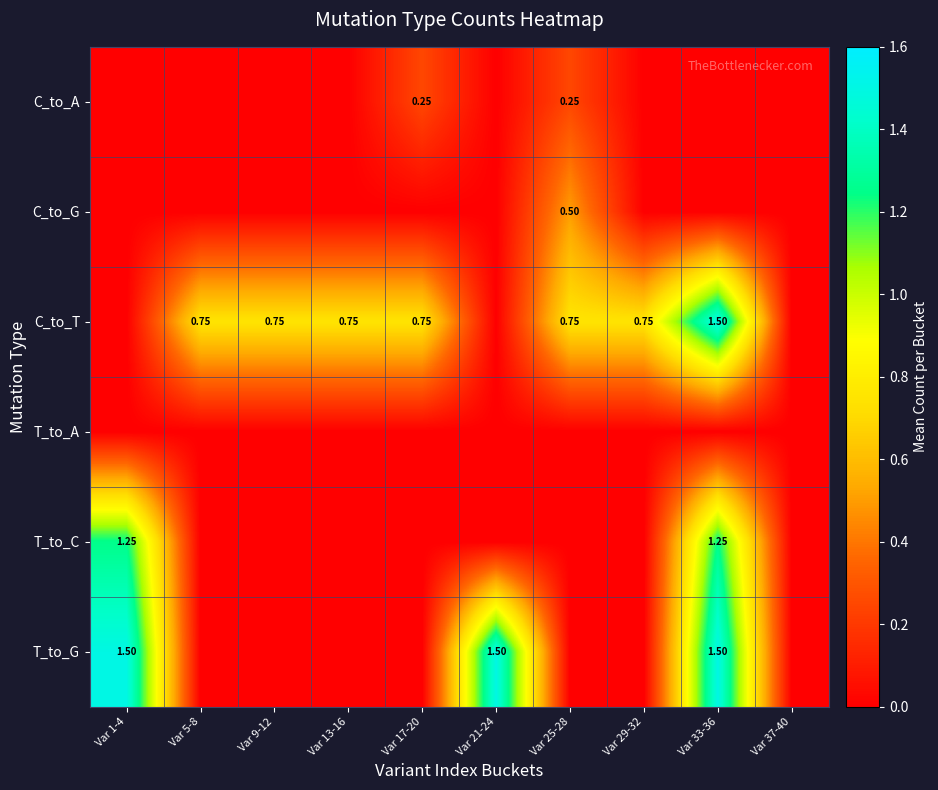

At which category is the sum across all series the highest?

Var 33-36